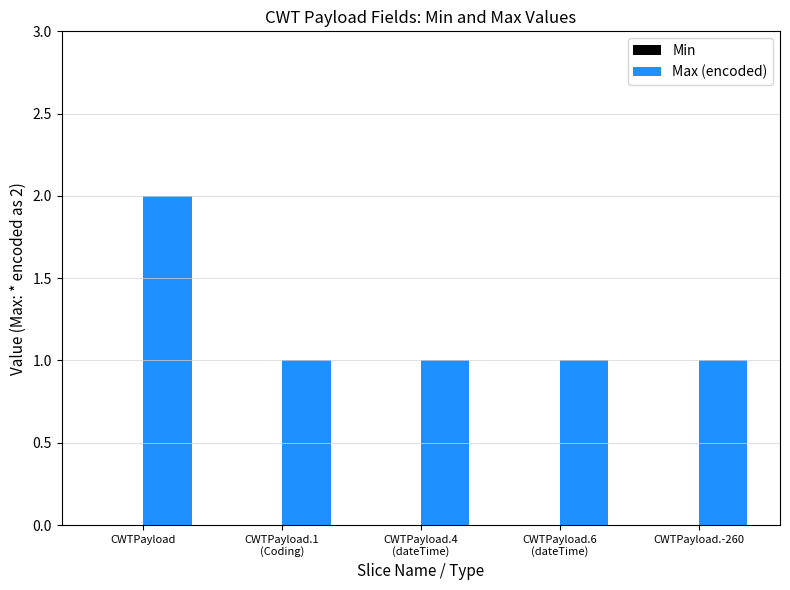

What is the sum of all values?

6